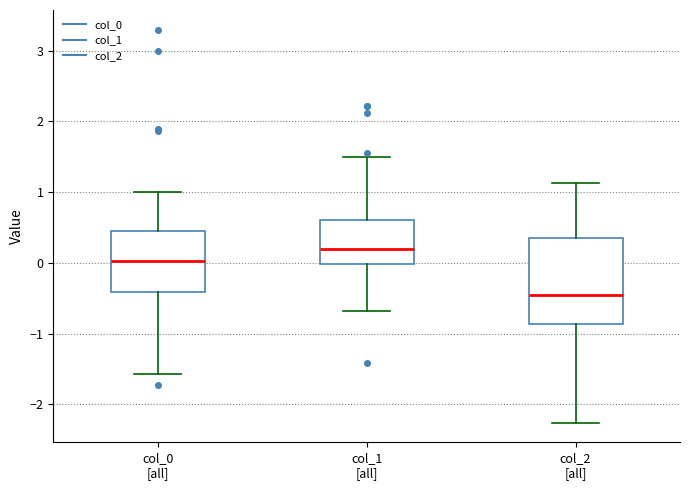

Reading left to right, read every box against the y-axis: the position of its median line, the range the box covers, and the ends of its whiskers. The values are not printed on the chart, so give them approximately, as read against the axis.

col_0 [all]: median 0.0, box -0.4 to 0.5, whiskers -1.6 to 1.0
col_1 [all]: median 0.2, box 0.0 to 0.6, whiskers -0.7 to 1.5
col_2 [all]: median -0.5, box -0.9 to 0.3, whiskers -2.3 to 1.1